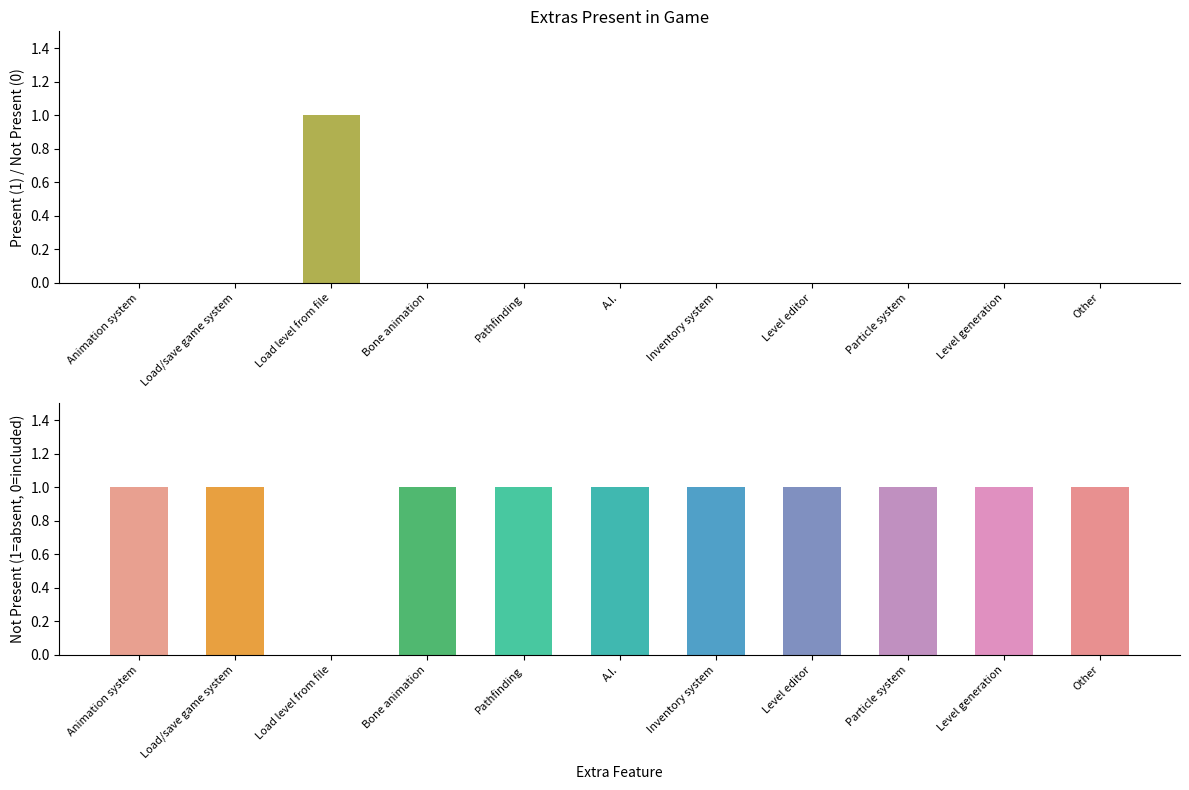

List the labels in order of Present value, largest first.

Load level from file, Animation system, Load/save game system, Bone animation, Pathfinding, A.I., Inventory system, Level editor, Particle system, Level generation, Other